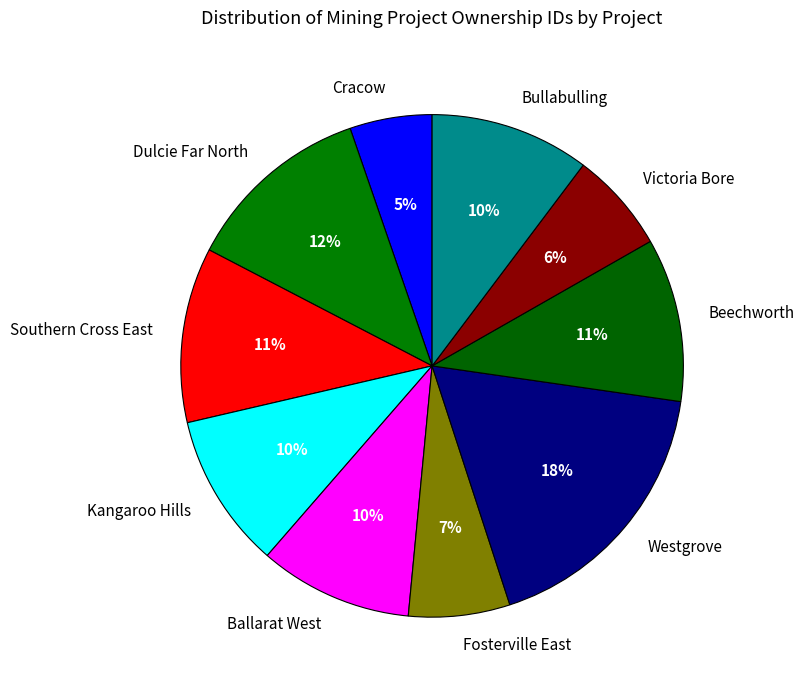

True or false: Southern Cross East accounts for 11% of the total.

True